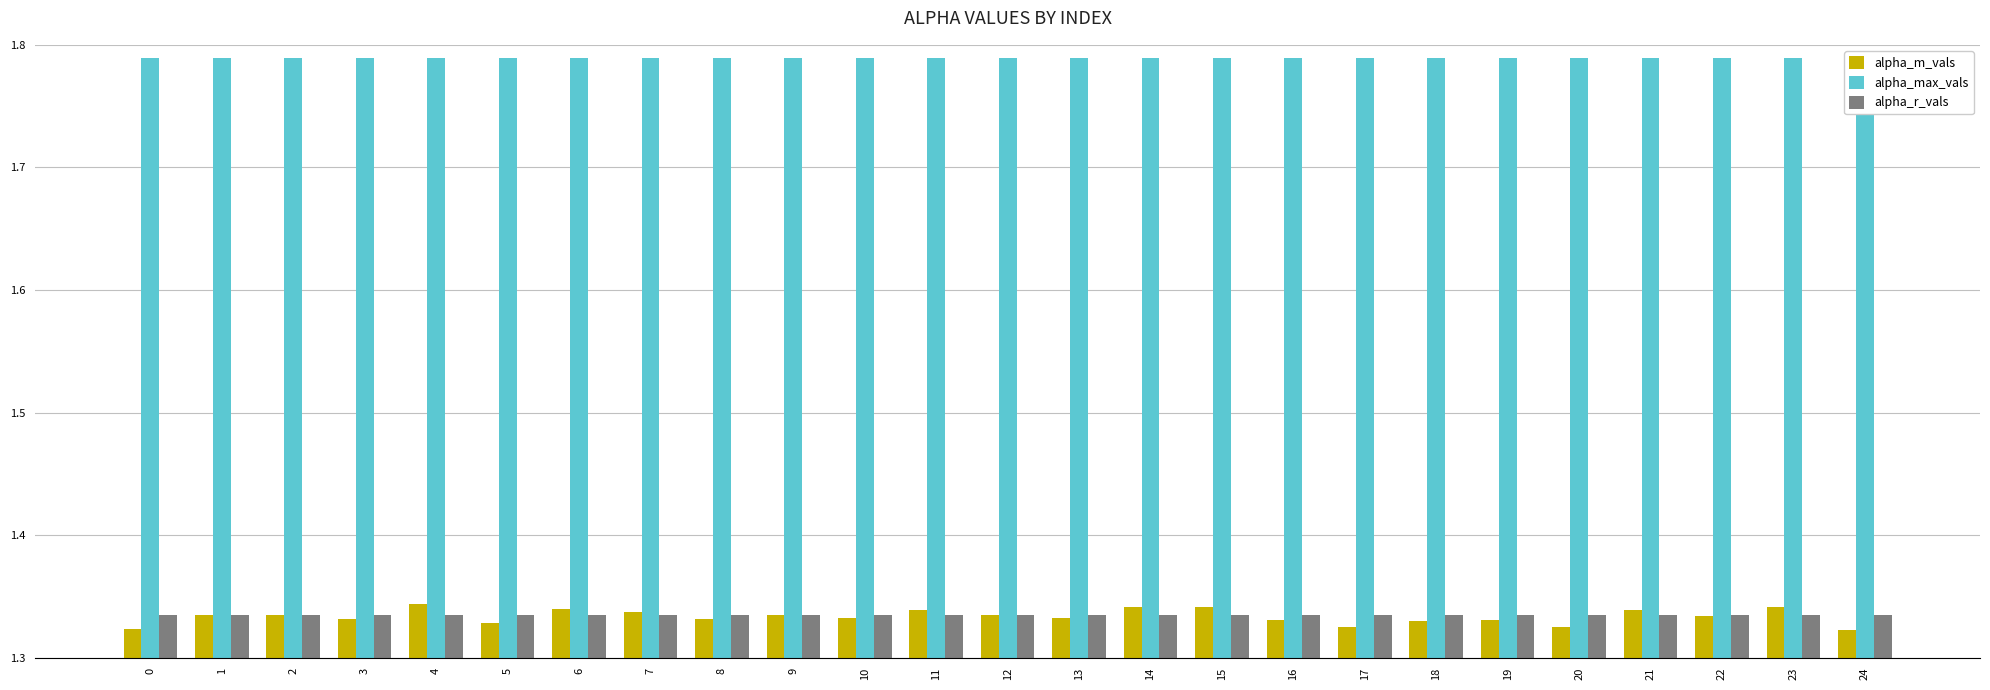

The alpha_r_vals series shows 1.3 at 20. True or false?

True